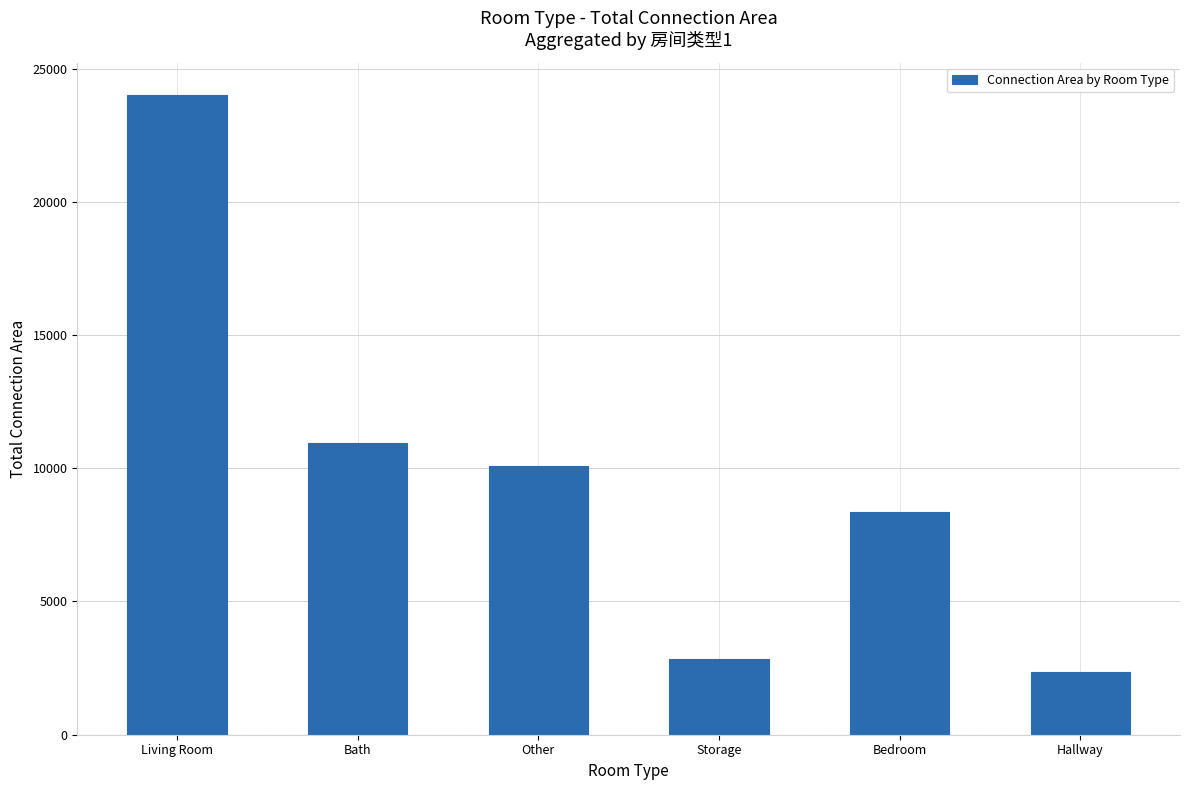

What is the sum of the values at Bath and Bedroom?

19288